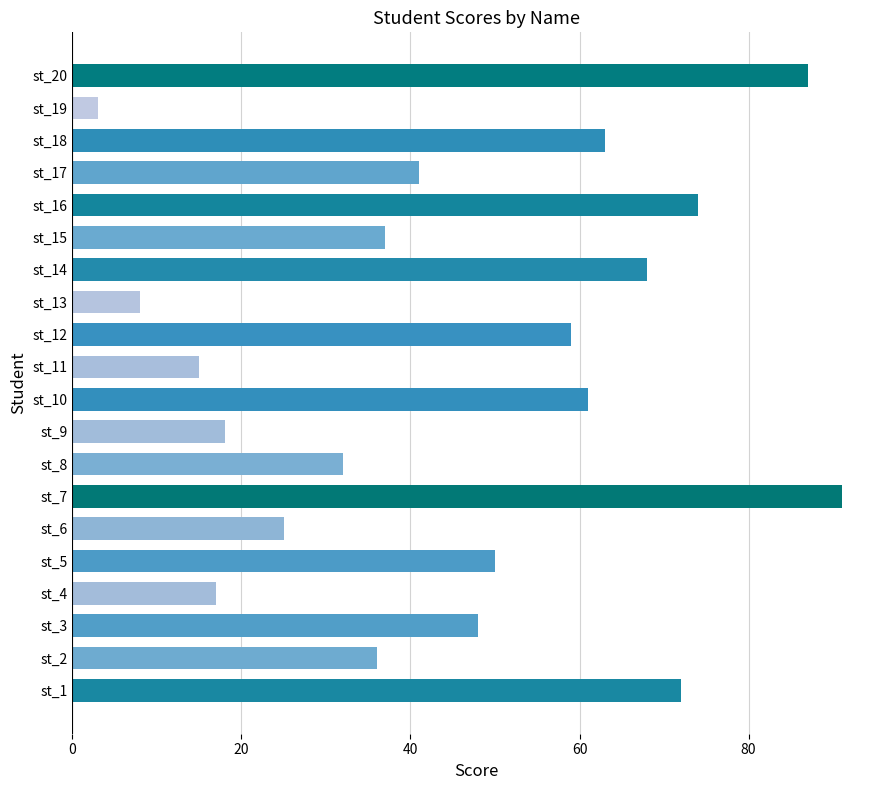

Is it true that the value at st_9 is 18?

True